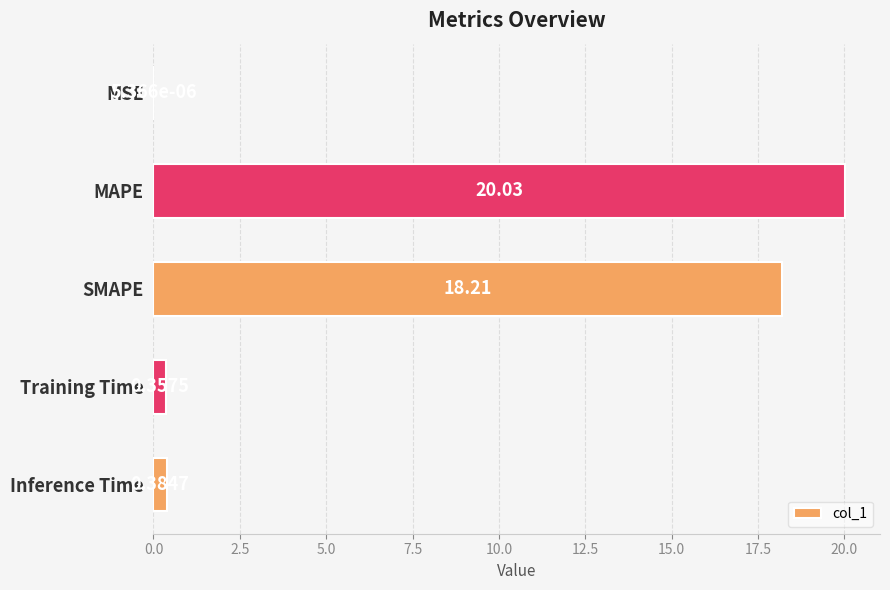

At which label is the value closest to 10?

SMAPE